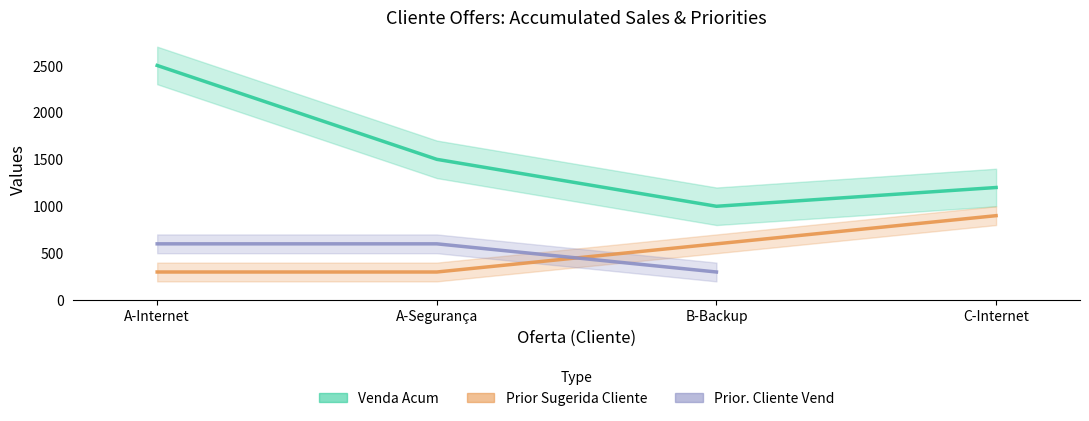

True or false: Prior Sugerida Cliente has a value of 1315.3 at C-Internet.

False